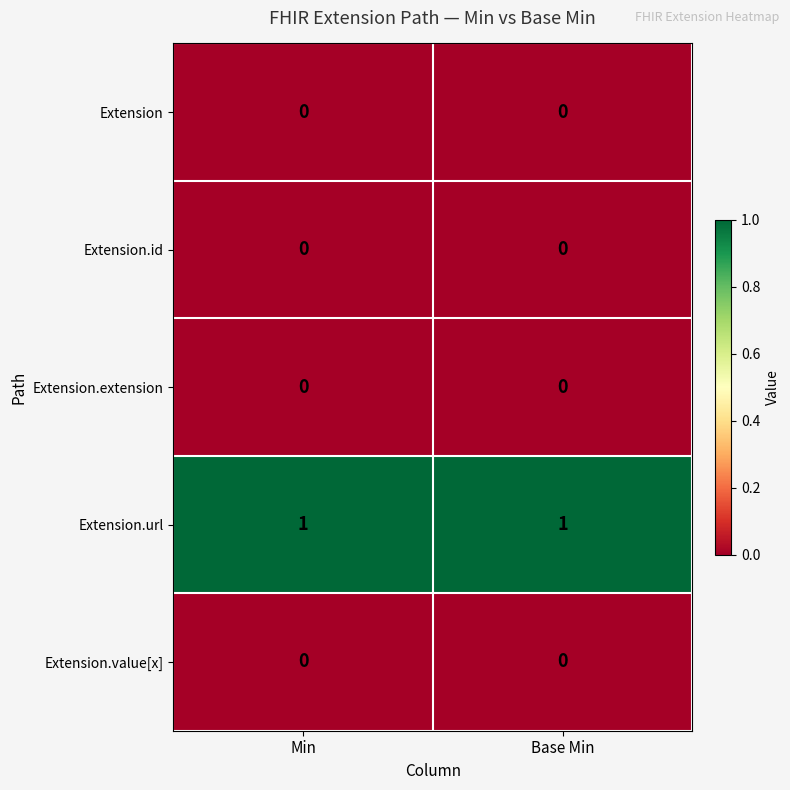

Reading left to right, extract all data points from this chart.

Extension: 0	0
Extension.id: 0	0
Extension.extension: 0	0
Extension.url: 1	1
Extension.value[x]: 0	0